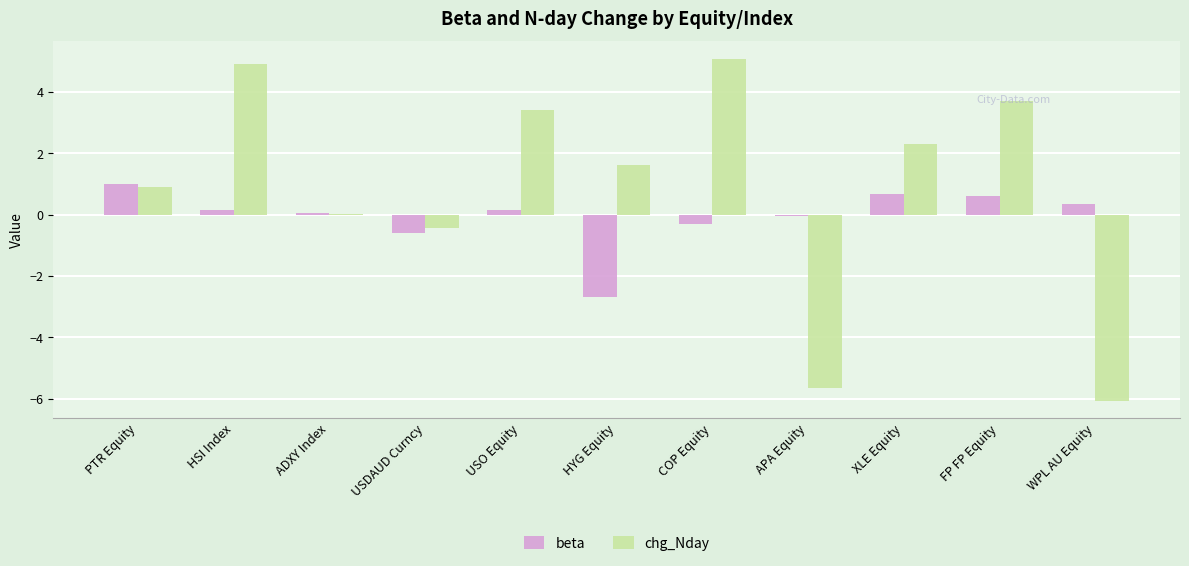

Between PTR Equity and WPL AU Equity, which series saw the biggest shift?

chg_Nday